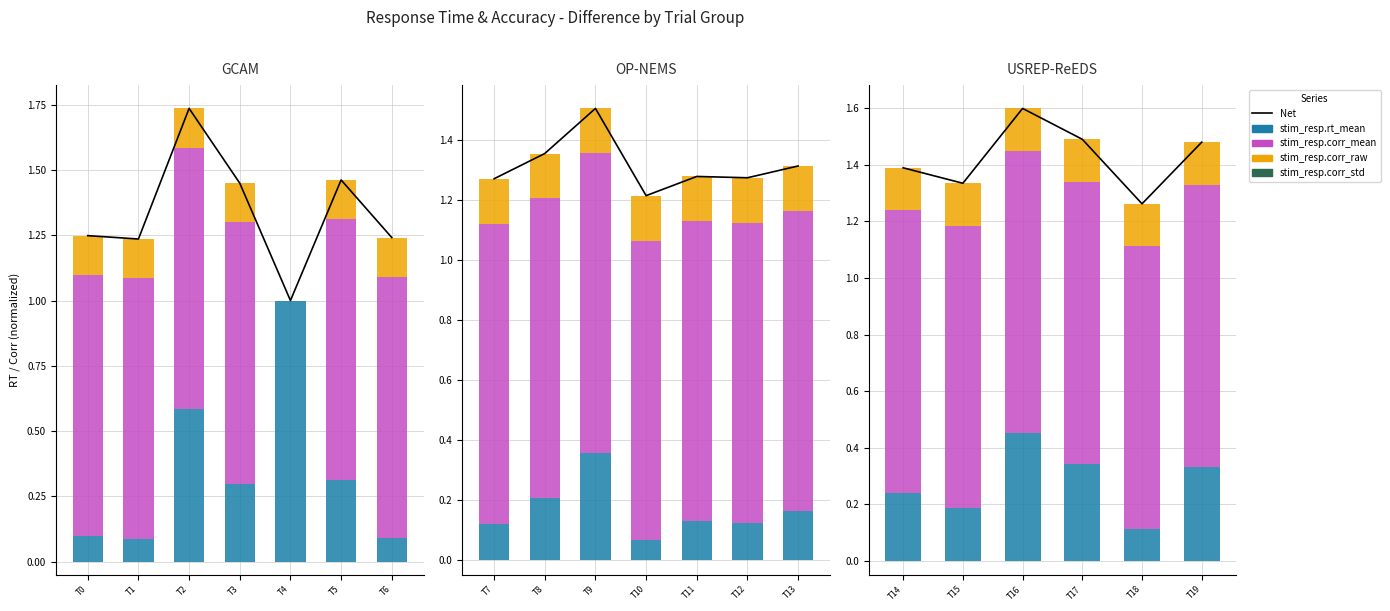

Which series has the largest total across all categories?

Net